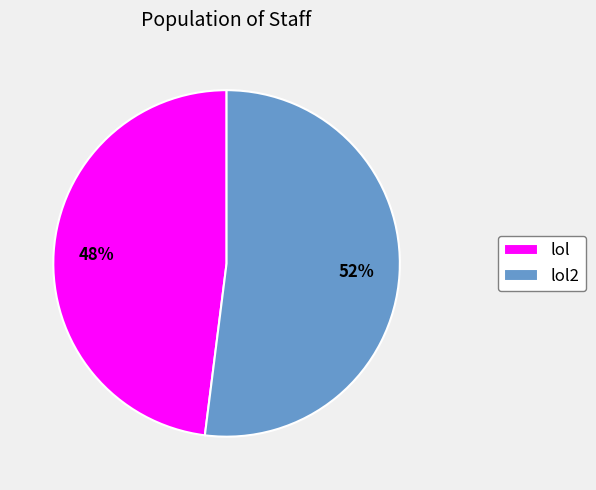

Is it true that lol is 60% of the pie?

False